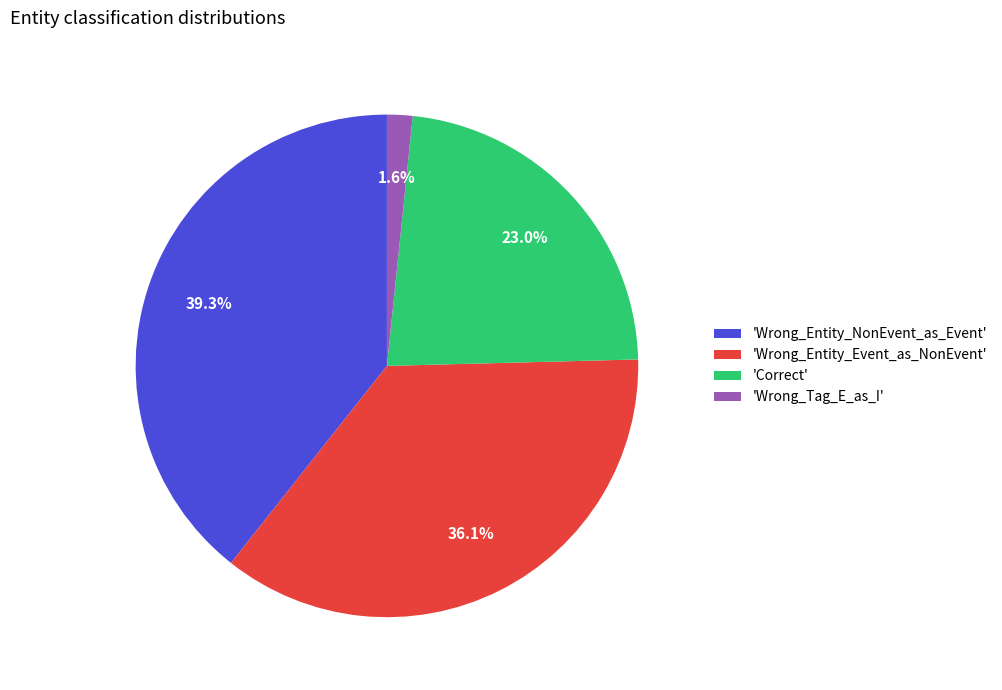

How many slices are in this pie chart?

4